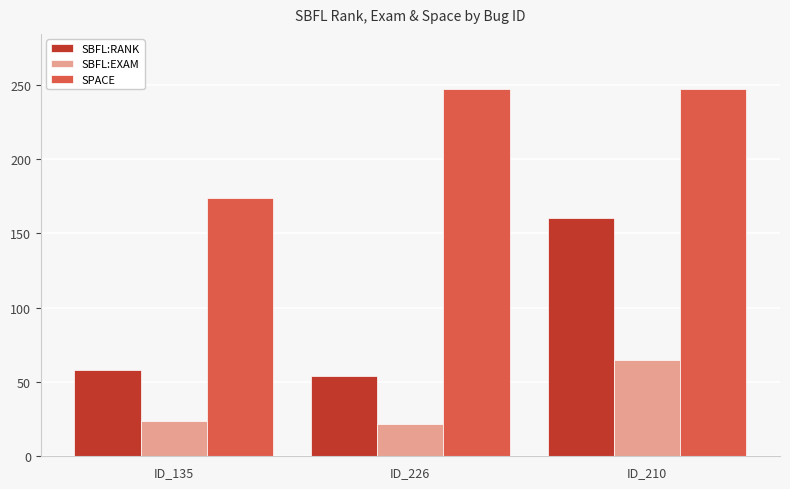

Does the chart contain any negative values?

No